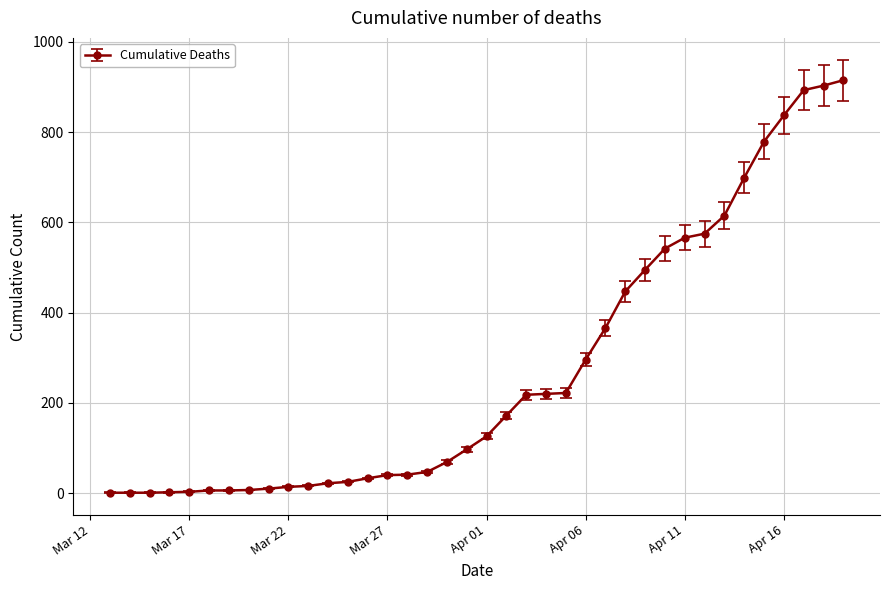

What is the value of the 32nd point from the left?

615